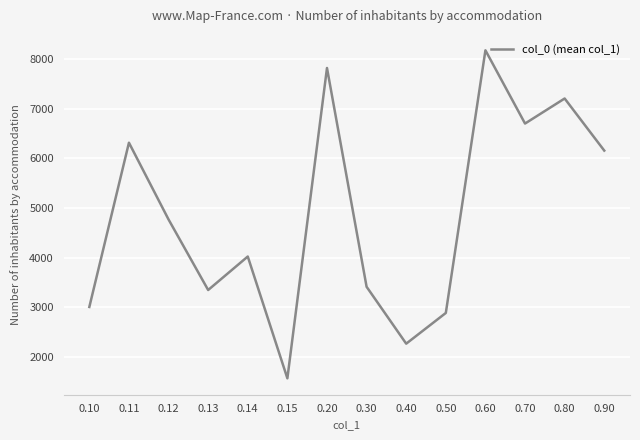

Which label corresponds to the smallest value in the chart?

0.15